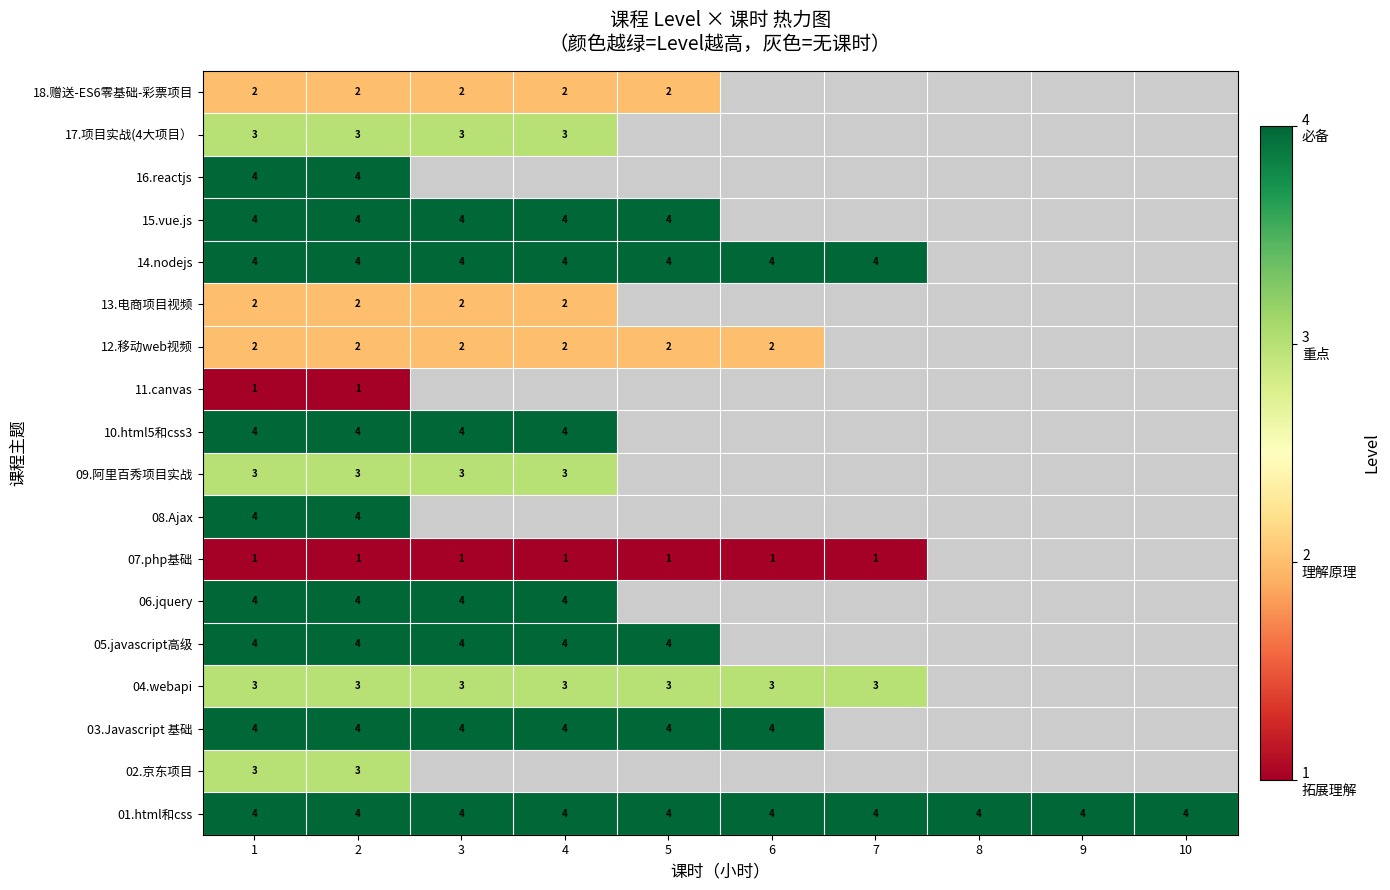

What is the difference between the highest and lowest values at 2?

3